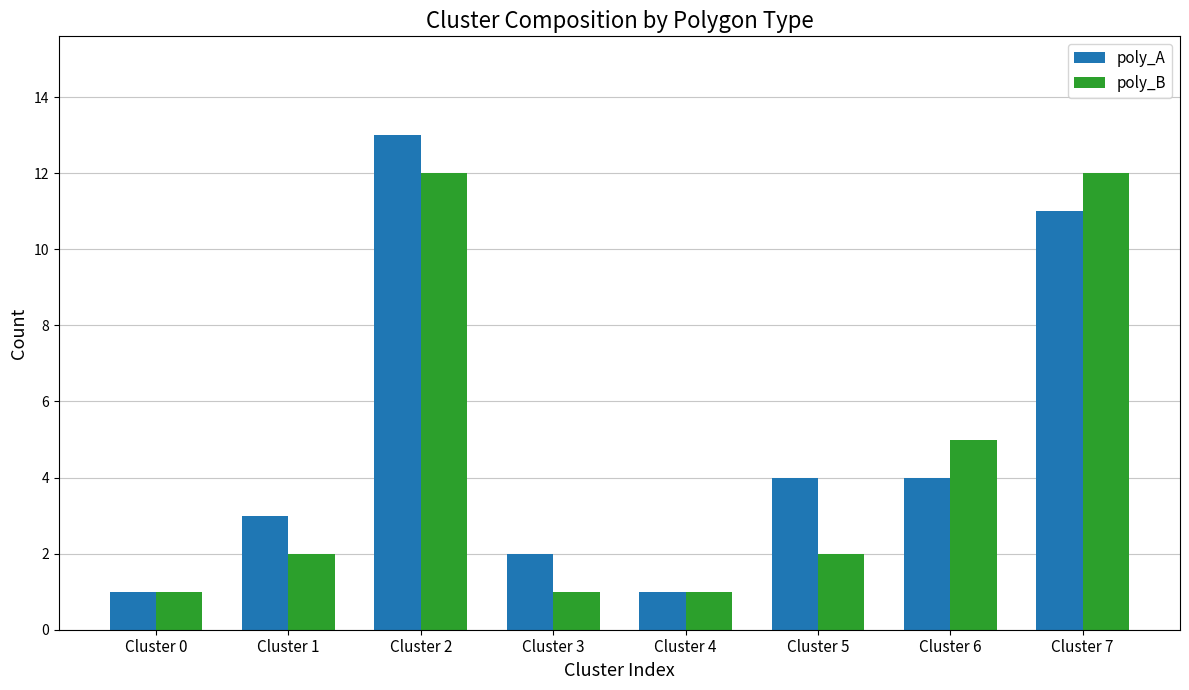

At how many categories does at least one series exceed 9?

2